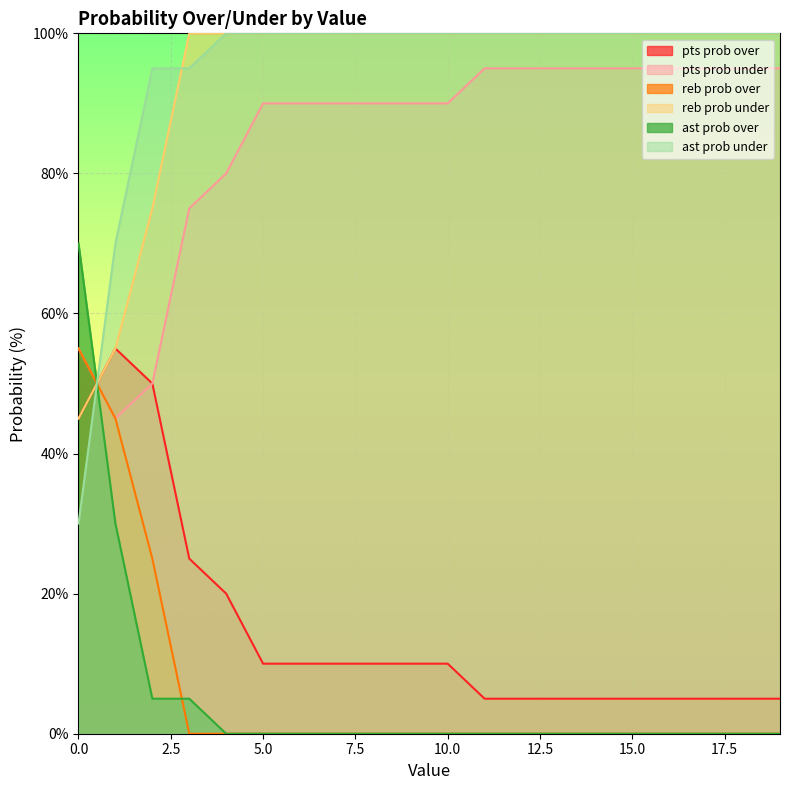

Count the pts prob over values in the range 5 to 20.

16